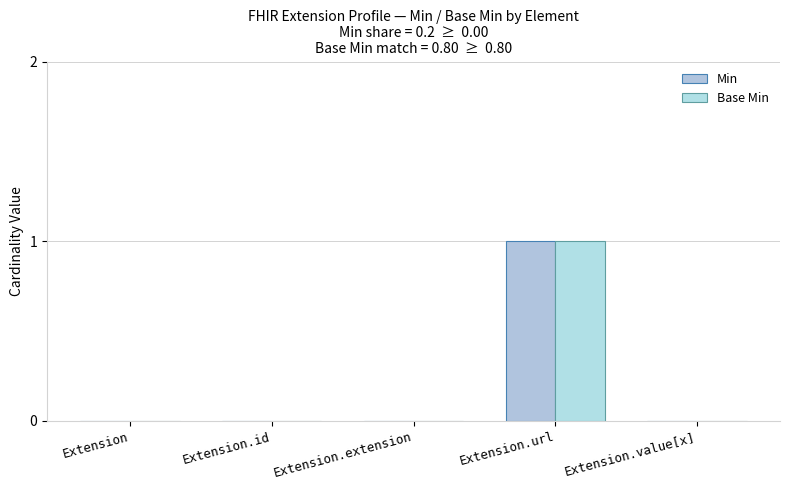

What is the label of the 1st bar from the left?

Extension